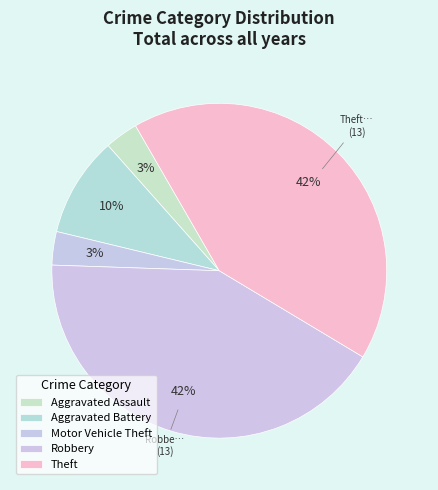

The Motor Vehicle Theft slice represents 3% of the pie. True or false?

True